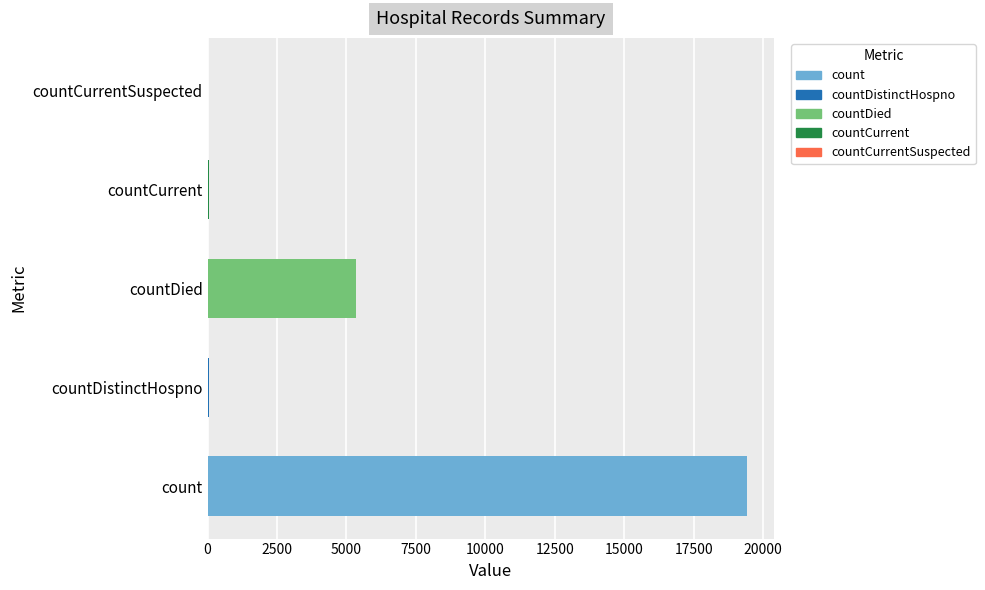

Which label corresponds to the largest value in the chart?

count